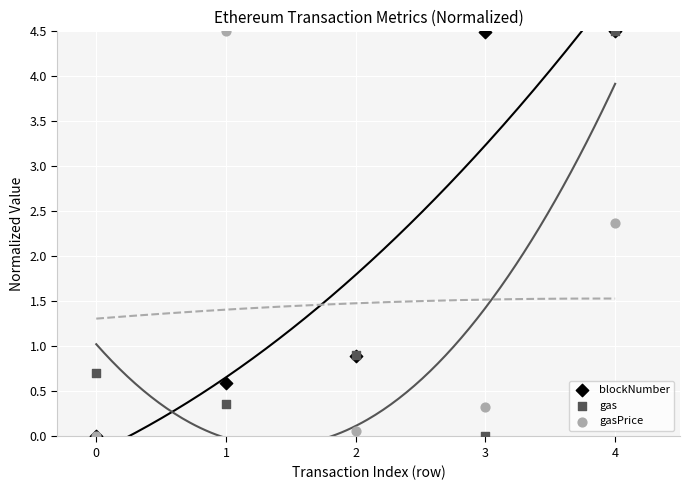

In the gas series, what Y value is closest to 2?

0.9